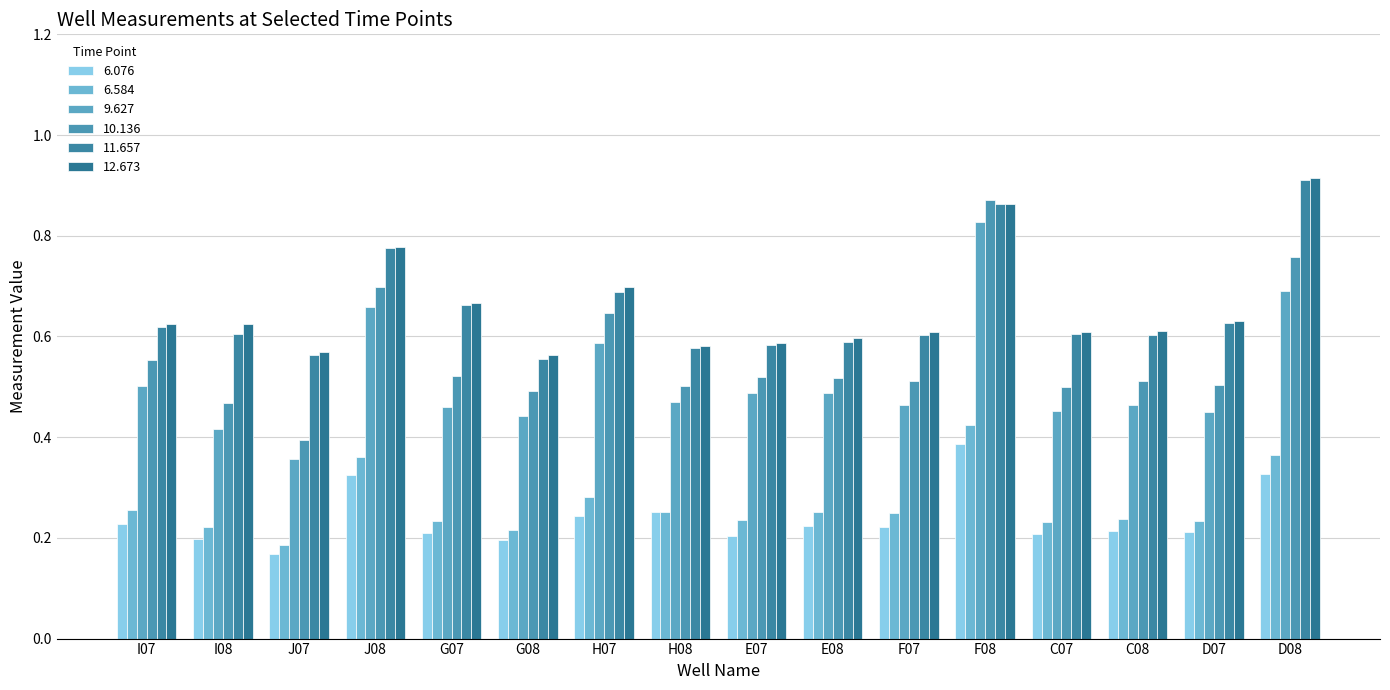

What is the value of the 6.076 bar at the 16th from the left?

0.3